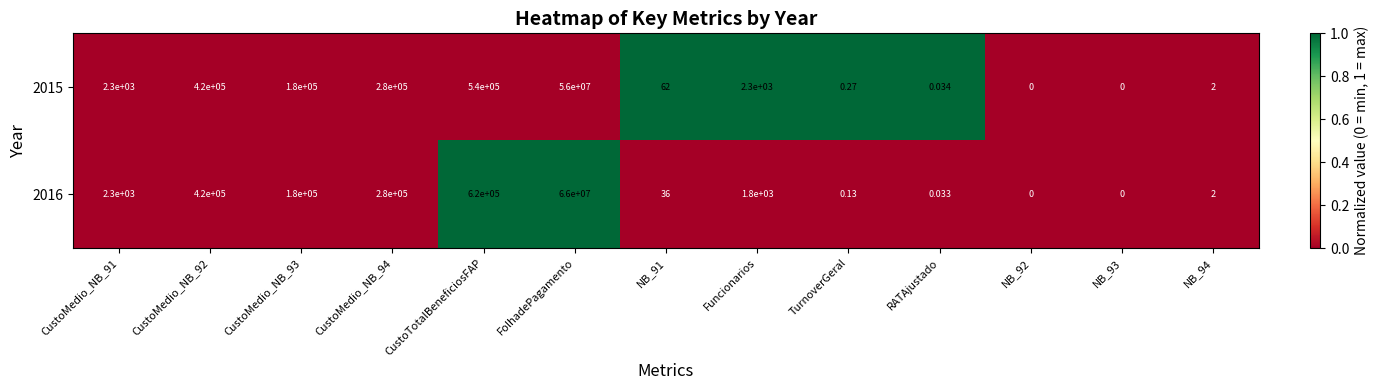

Is the value of 2015 at Funcionarios greater than the value of 2016 at RATAjustado?

Yes